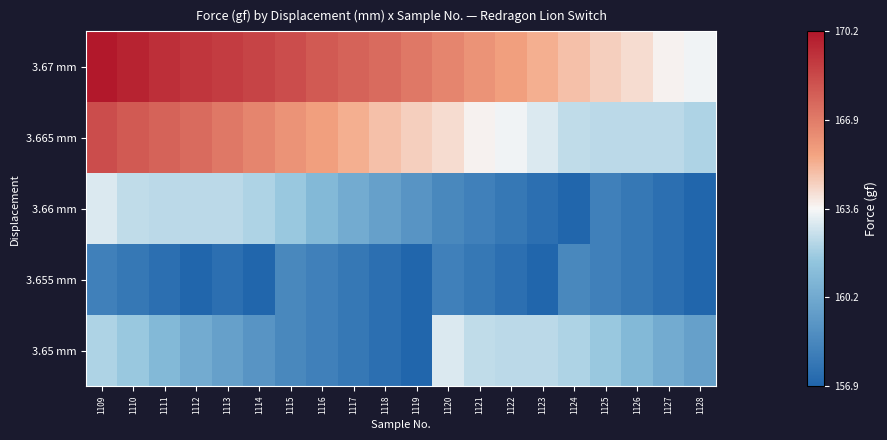

Reading left to right, transcribe all the data shown in this chart.

3.67 mm: 1109=1.0	1110=1.0	1111=0.9	1112=0.9	1113=0.9	1114=0.9	1115=0.9	1116=0.8	1117=0.8	1118=0.8	1119=0.8	1120=0.7	1121=0.7	1122=0.7	1123=0.6	1124=0.6	1125=0.6	1126=0.5	1127=0.5	1128=0.5
3.665 mm: 1109=0.9	1110=0.8	1111=0.8	1112=0.8	1113=0.8	1114=0.7	1115=0.7	1116=0.7	1117=0.6	1118=0.6	1119=0.6	1120=0.5	1121=0.5	1122=0.5	1123=0.5	1124=0.4	1125=0.4	1126=0.4	1127=0.4	1128=0.4
3.66 mm: 1109=0.5	1110=0.4	1111=0.4	1112=0.4	1113=0.4	1114=0.4	1115=0.4	1116=0.3	1117=0.3	1118=0.2	1119=0.2	1120=0.1	1121=0.1	1122=0.1	1123=0.0	1124=0.0	1125=0.1	1126=0.1	1127=0.0	1128=0.0
3.655 mm: 1109=0.1	1110=0.1	1111=0.0	1112=0.0	1113=0.0	1114=0.0	1115=0.1	1116=0.1	1117=0.1	1118=0.0	1119=0.0	1120=0.1	1121=0.1	1122=0.0	1123=0.0	1124=0.1	1125=0.1	1126=0.1	1127=0.0	1128=0.0
3.65 mm: 1109=0.4	1110=0.4	1111=0.3	1112=0.3	1113=0.2	1114=0.2	1115=0.1	1116=0.1	1117=0.1	1118=0.0	1119=0.0	1120=0.5	1121=0.4	1122=0.4	1123=0.4	1124=0.4	1125=0.4	1126=0.3	1127=0.3	1128=0.2